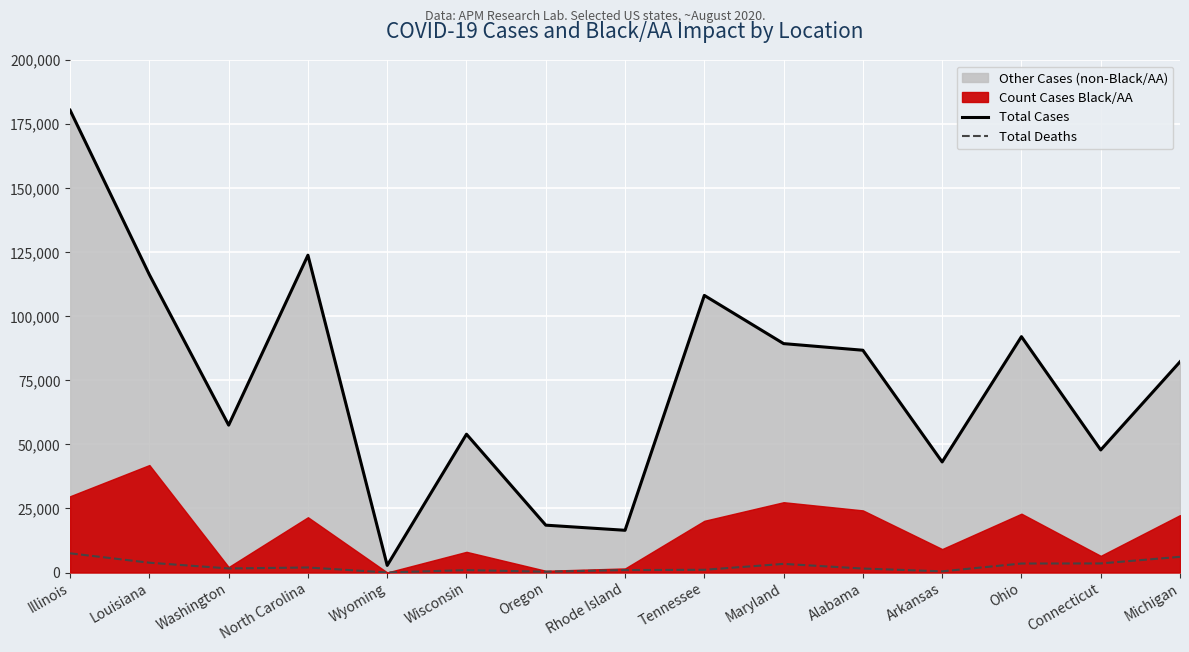

Reading right to left, what are all the values shown in this chart?

Total Cases: 82265	47854	92087	43173	86780	89365	108184	16491	18492	54002	2769	123878	57541	116280	180476
Total Deaths: 6127	3551	3515	458	1553	3374	1067	960	322	947	26	1964	1592	3835	7503